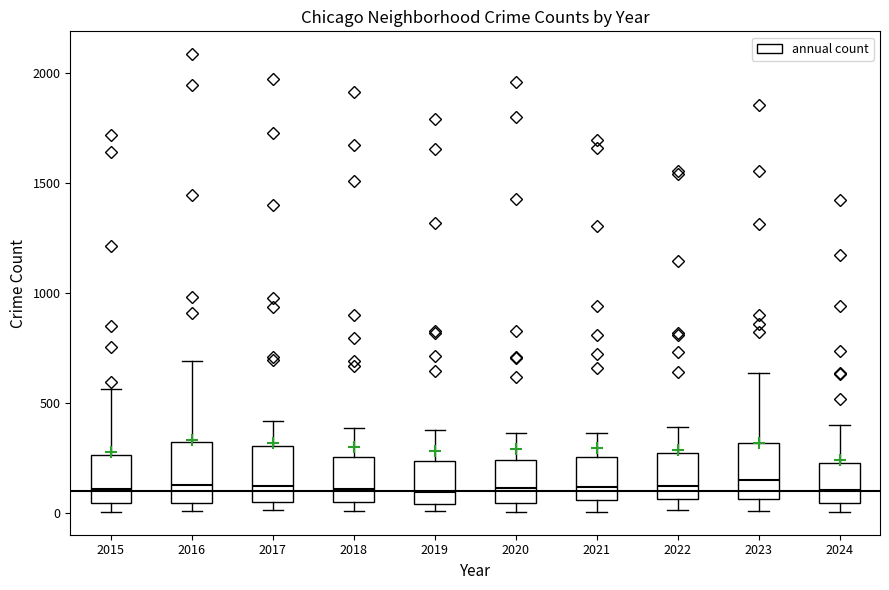

Reading left to right, read every box against the y-axis: the position of its median line, the range the box covers, and the ends of its whiskers. The values are not printed on the chart, so give them approximately, as read against the axis.

2015: median 100, box 50 to 250, whiskers 0 to 550
2016: median 150, box 50 to 300, whiskers 0 to 700
2017: median 100, box 50 to 300, whiskers 0 to 400
2018: median 100, box 50 to 250, whiskers 0 to 400
2019: median 100, box 50 to 250, whiskers 0 to 400
2020: median 100, box 50 to 250, whiskers 0 to 350
2021: median 100, box 50 to 250, whiskers 0 to 350
2022: median 100, box 50 to 250, whiskers 0 to 400
2023: median 150, box 50 to 300, whiskers 0 to 650
2024: median 100, box 50 to 250, whiskers 0 to 400